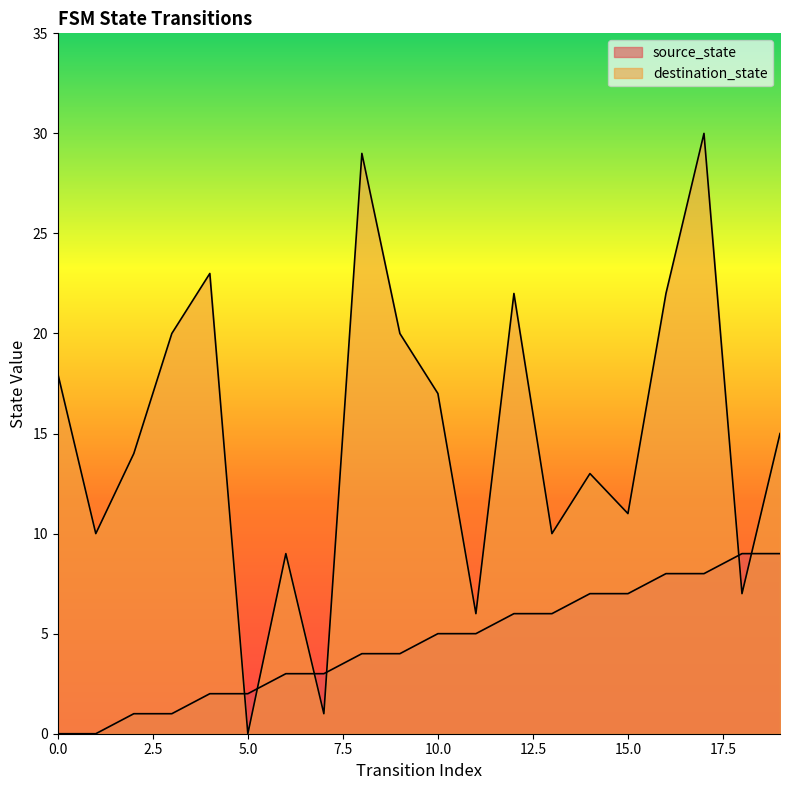

What is the highest value of the source_state series?

9